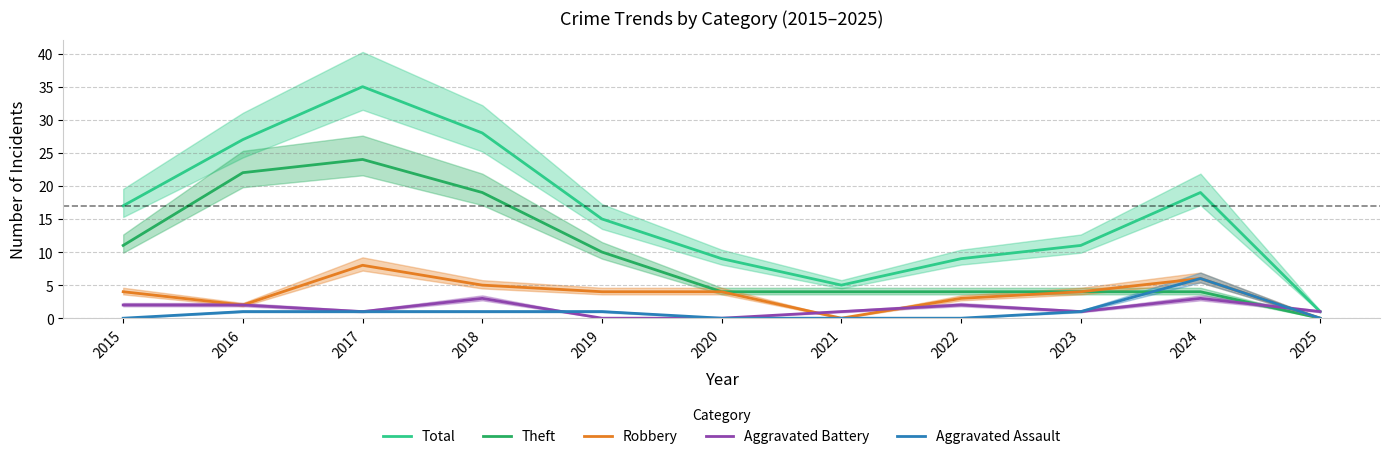

How many positive values does the Theft series have?

10